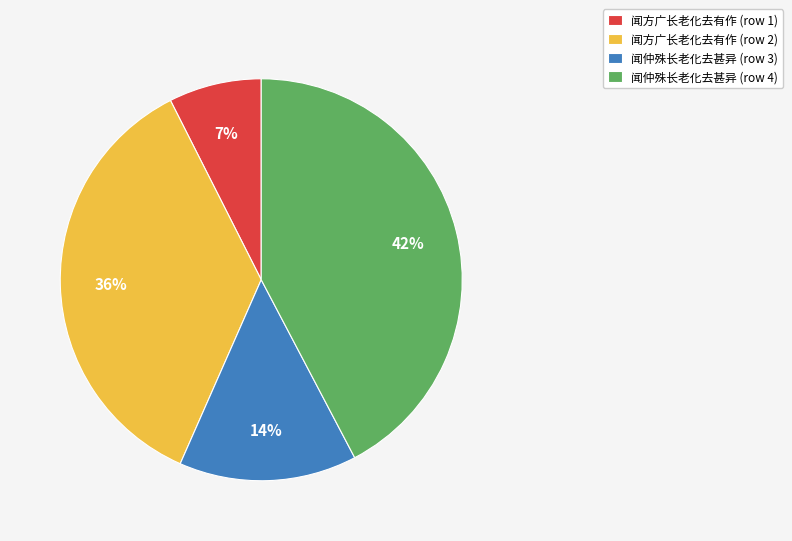

To the nearest percent, what is the difference between the largest and smallest slice percentages?

35%